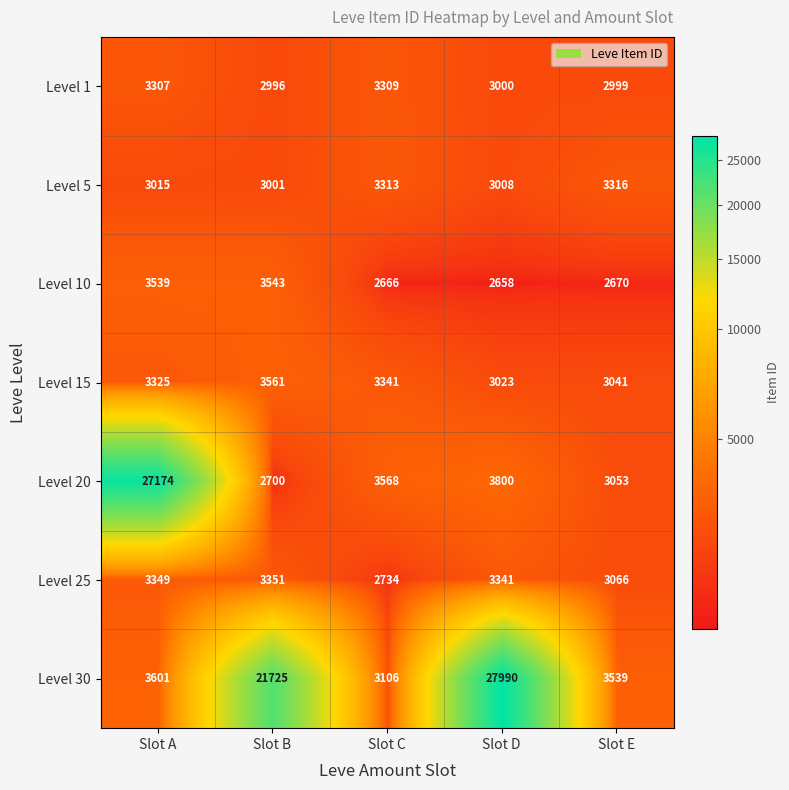

The Level 10 series shows 1506 at Slot B. True or false?

False